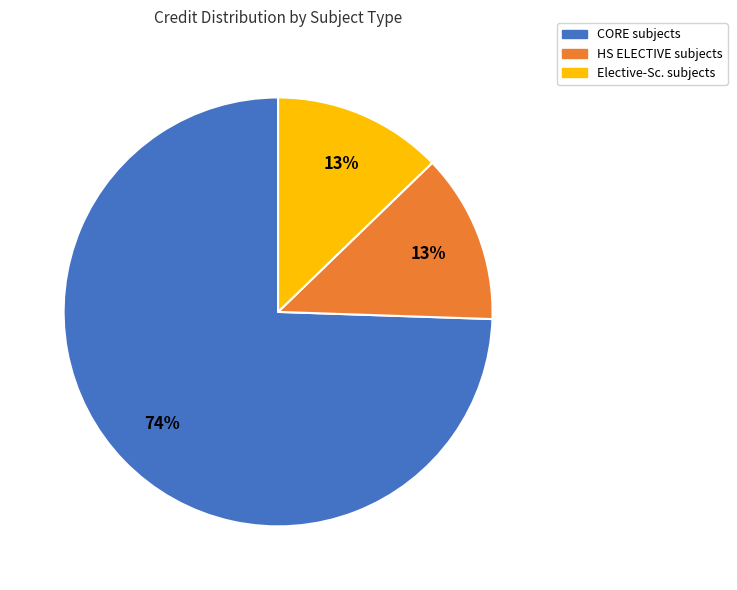

To the nearest percent, what is the average slice percentage?

33%